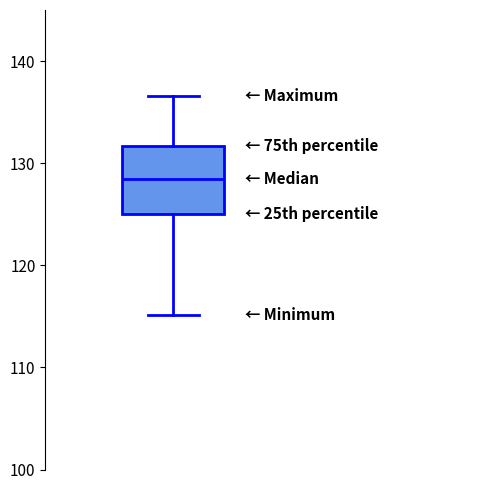

Read this box plot against the y-axis: the position of the median line, the range covered by the box, and the ends of both whiskers. The values are not printed on the chart, so give them approximately, as read against the axis.

median 128, box 125 to 132, whiskers 115 to 137